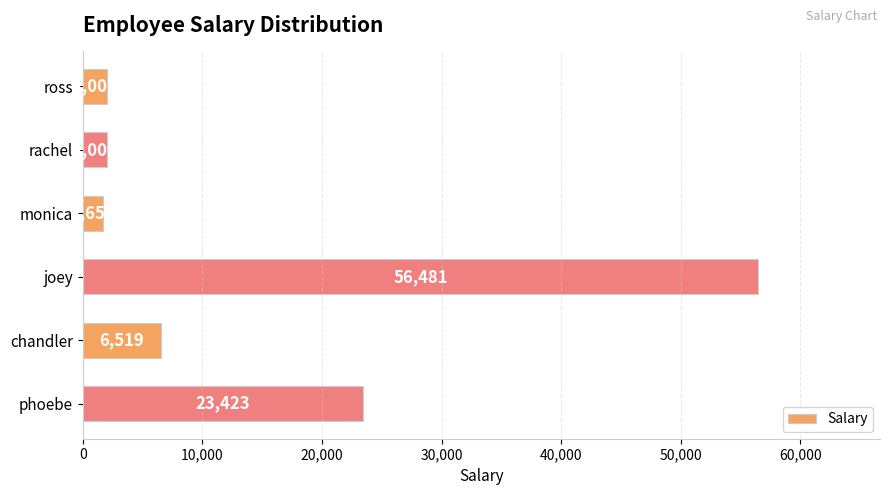

What is the label of the 5th bar from the bottom?

rachel